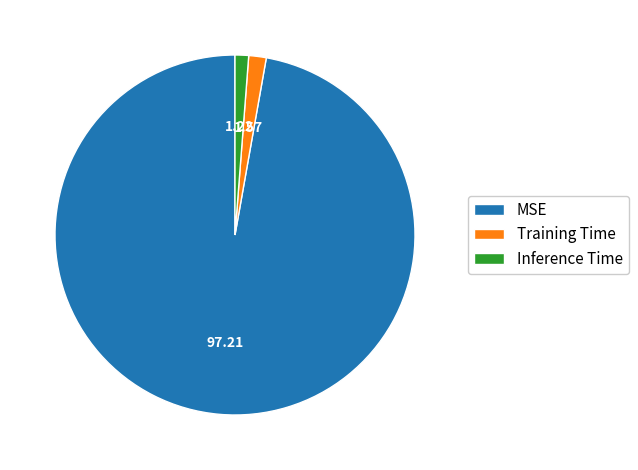

Is Training Time the majority of the pie?

No